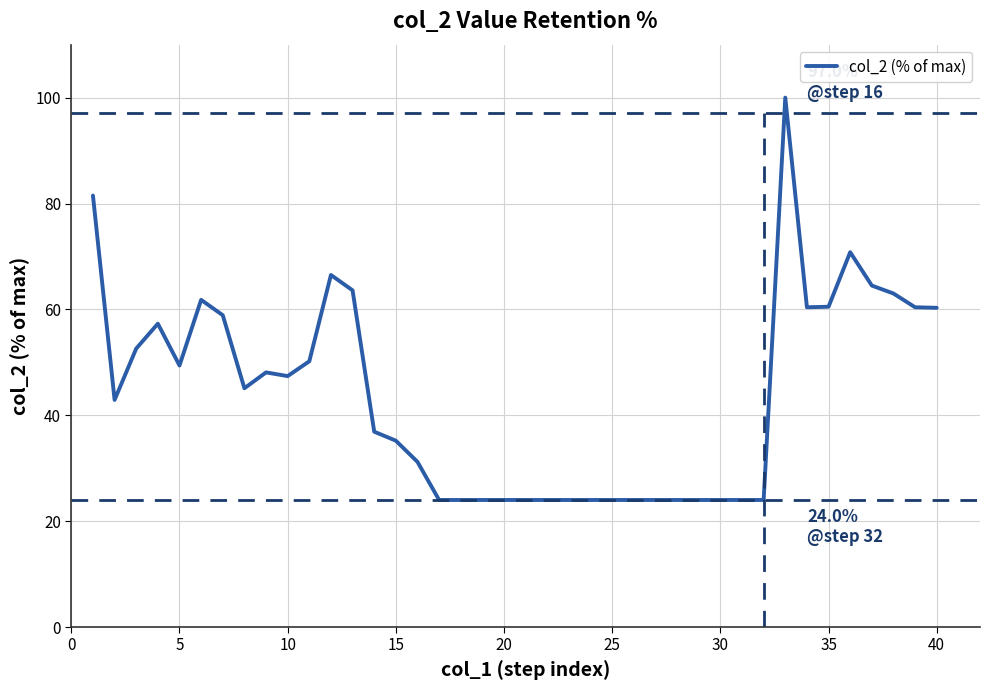

How many points are higher than both their immediate neighbors (excluding endpoints)?

6